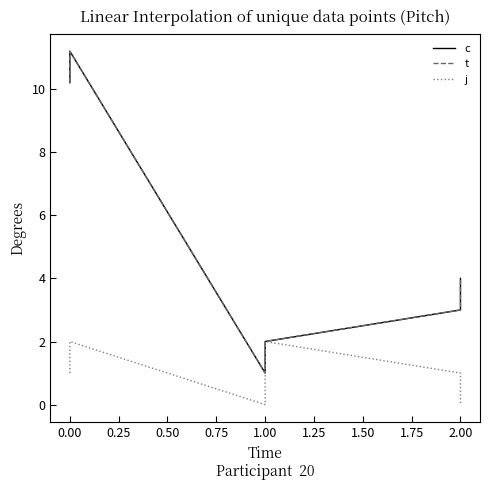

Which series has the largest total across all categories?

c